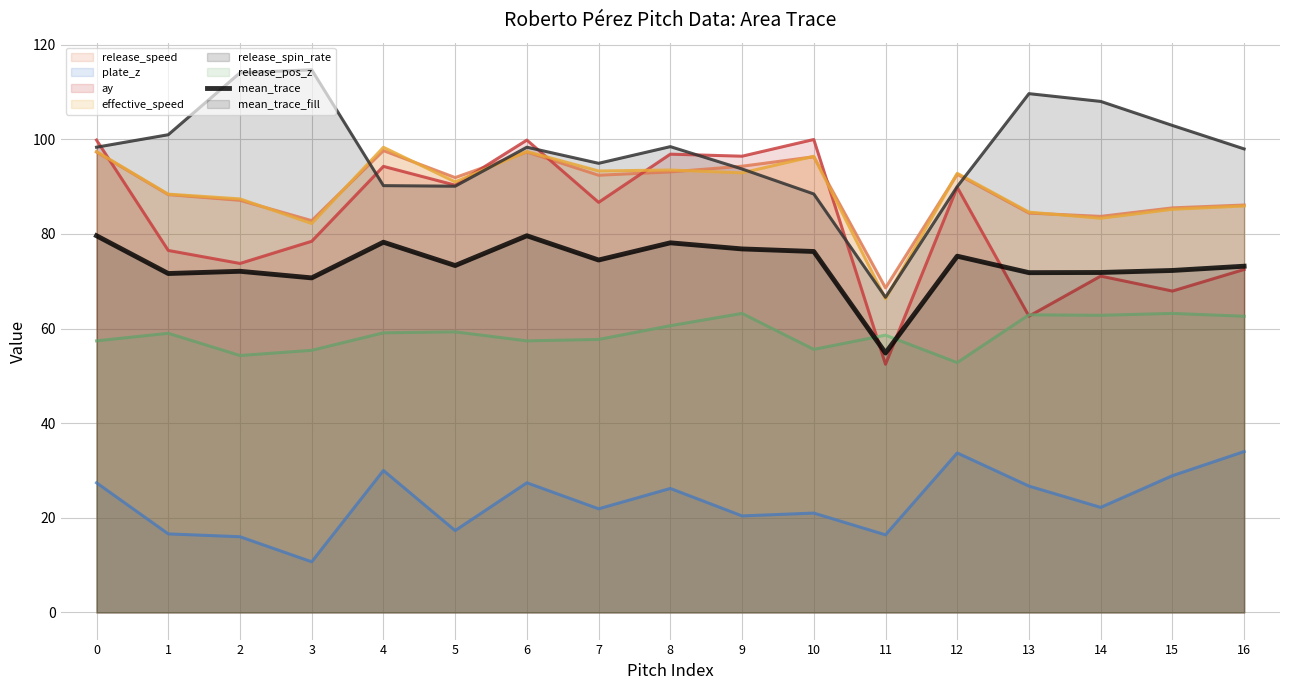

Where do release_pos_z and ay first cross each other?

10 and 11